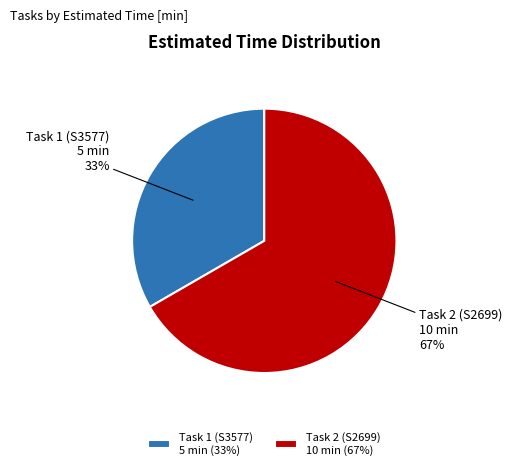

To the nearest percent, what portion does Task 2 (S2699) 10 min represent?

67%